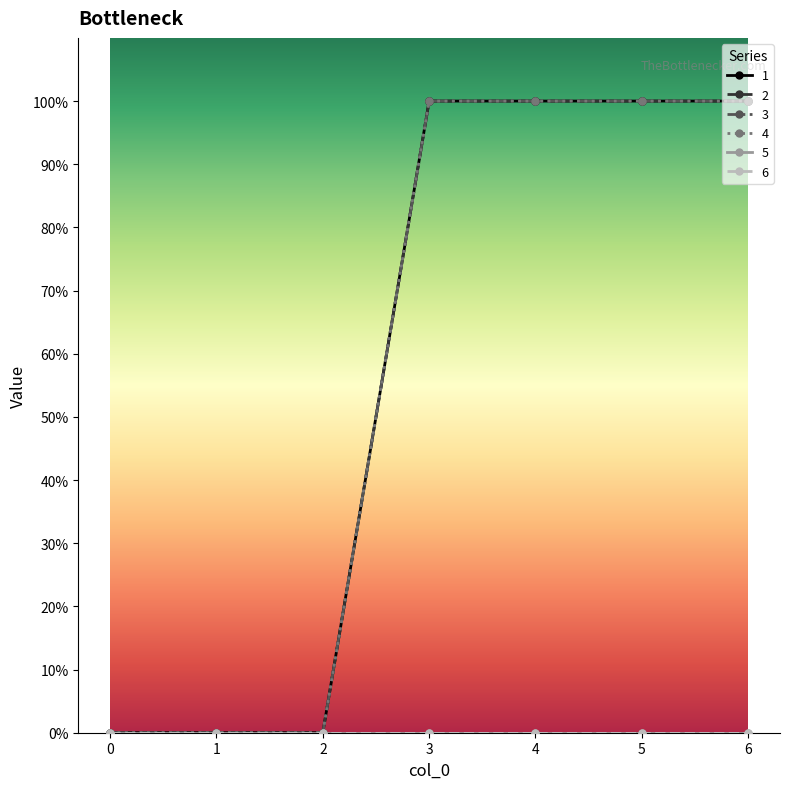

What is the maximum value shown in the chart?

1